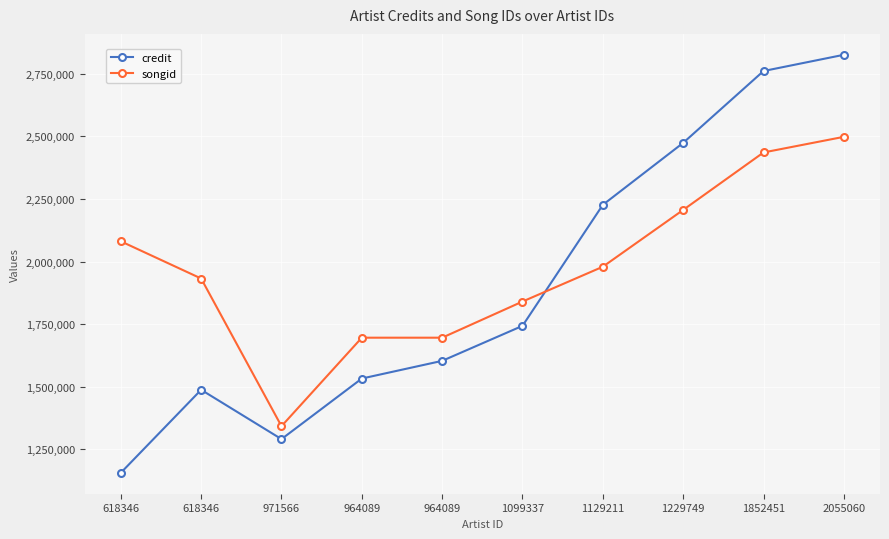

At which category is the sum across all series the highest?

2055060